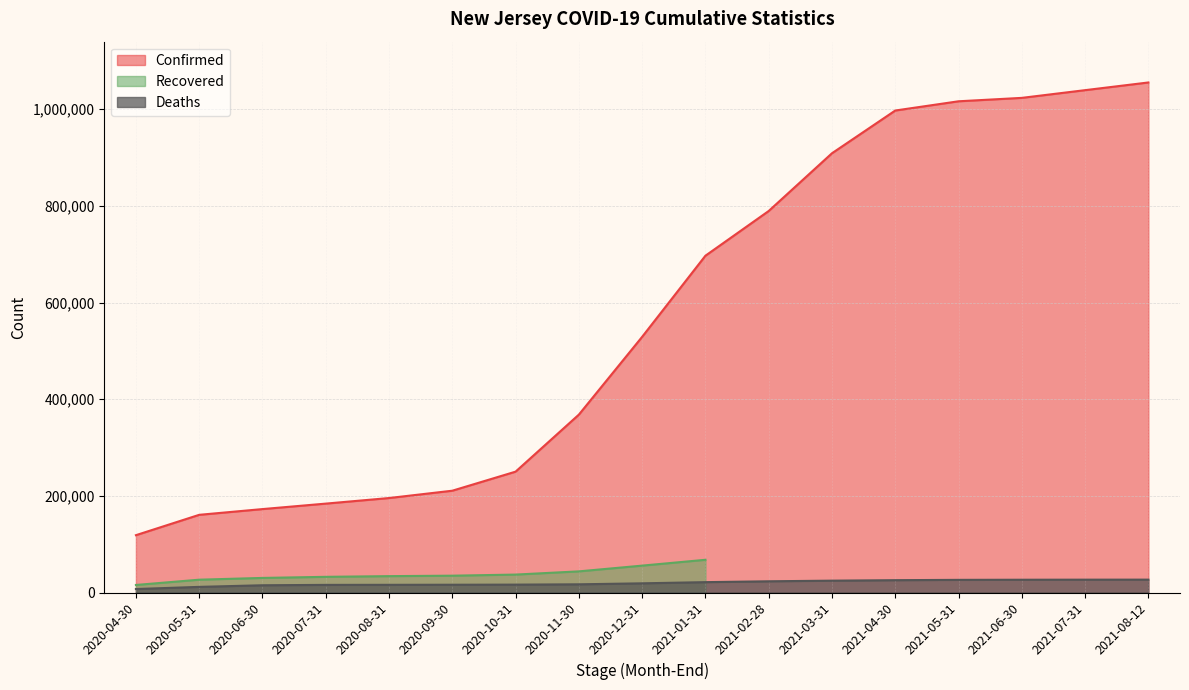

Which series has the largest range (max minus min)?

Confirmed